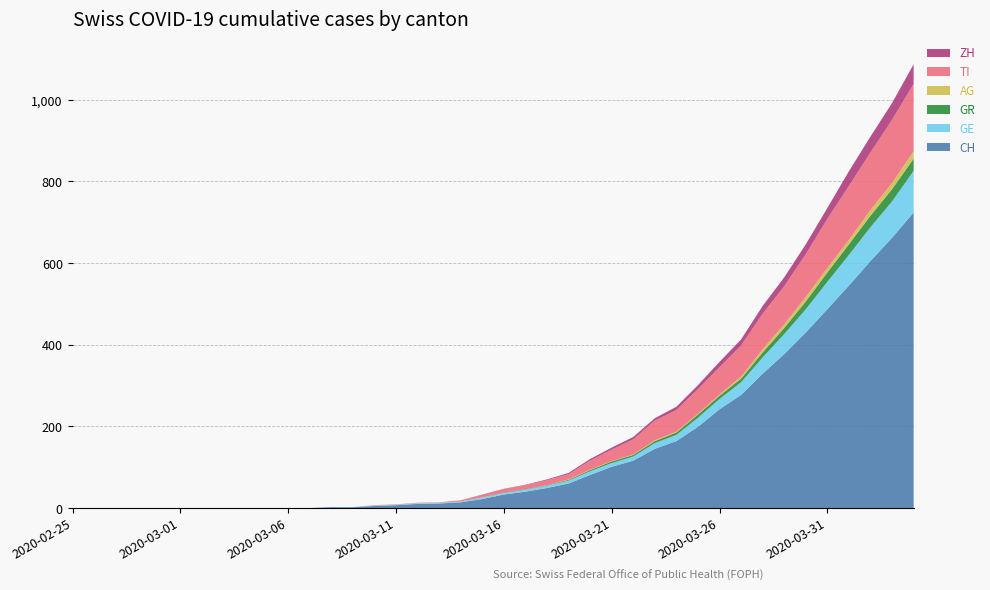

Reading left to right, transcribe all the data shown in this chart.

CH: 0	0	0	0	0	0	0	0	0	0	0	0	2	2	5	7	10	11	14	22	33	40	49	60	81	101	116	145	164	199	242	277	329	377	430	487	545	605	662	724
GE: 0	0	0	0	0	0	0	0	0	0	0	0	0	0	1	1	2	2	2	4	4	5	6	7	9	9	10	14	15	22	25	31	40	49	57	67	75	83	89	102
GR: 0	0	0	0	0	0	0	0	0	0	0	0	0	0	0	0	0	0	0	0	1	1	1	2	3	4	4	5	6	8	8	9	12	15	19	23	26	28	30	30
AG: 0	0	0	0	0	0	0	0	0	0	0	0	0	0	0	0	0	0	0	0	0	0	0	1	1	1	1	2	2	2	3	5	8	9	11	11	11	14	15	18
TI: 0	0	0	0	0	0	0	0	0	0	0	0	0	0	1	1	1	1	3	6	8	10	12	13	22	28	37	48	53	60	67	76	87	93	105	120	132	141	155	165
ZH: 0	0	0	0	0	0	0	0	0	0	0	0	0	0	0	0	0	0	0	1	1	1	2	3	4	5	6	6	8	10	13	15	19	22	24	27	36	39	41	48